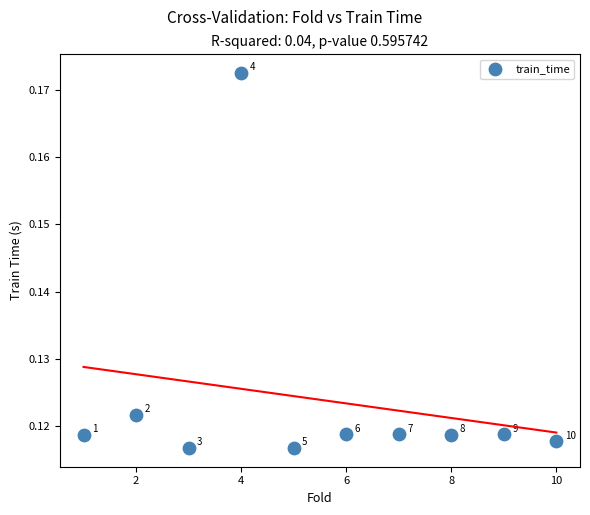

What is the average X value?

5.5